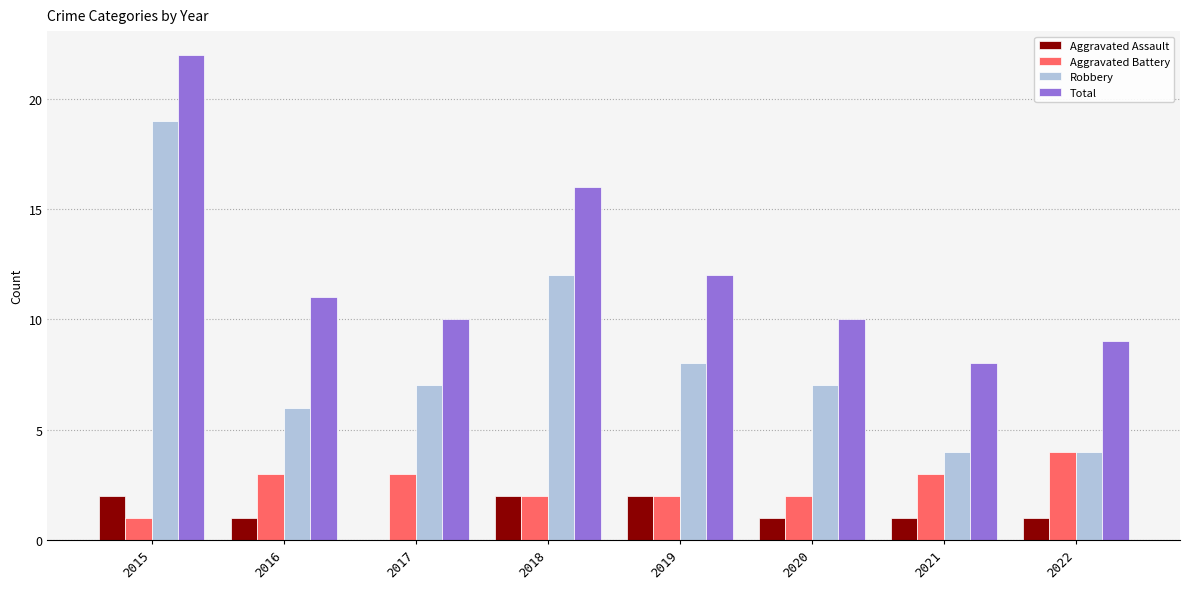

The value of Aggravated Assault at 2016 is 0. True or false?

False